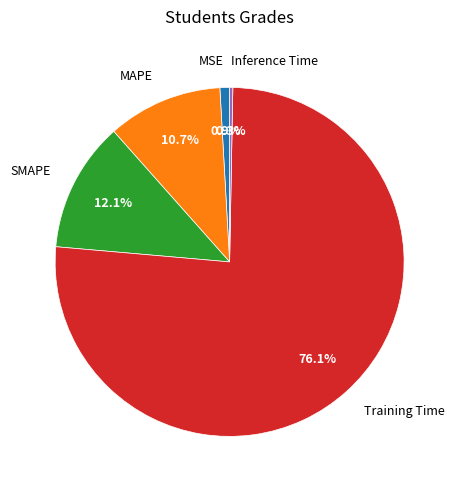

Which category has the biggest portion of the pie?

Training Time